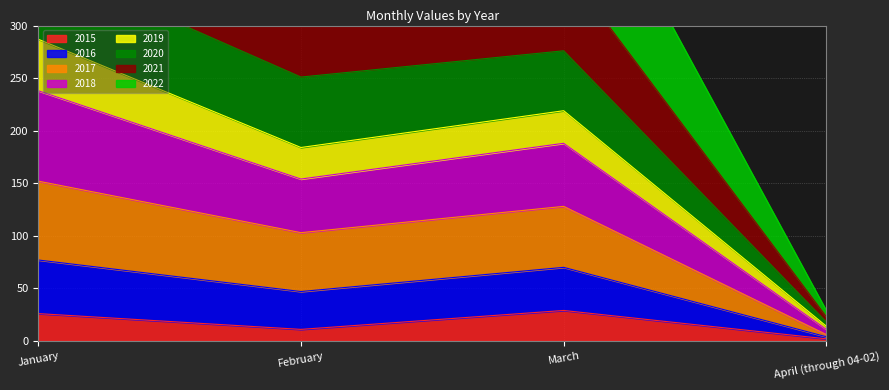

True or false: 2015 has more than 2 interior local peaks.

False